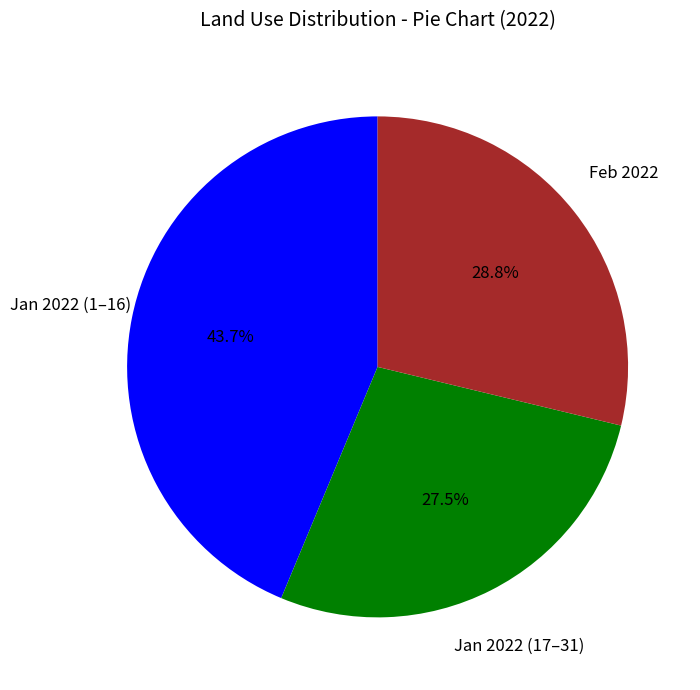

Between Feb 2022 and Jan 2022 (1–16), which is larger?

Jan 2022 (1–16)